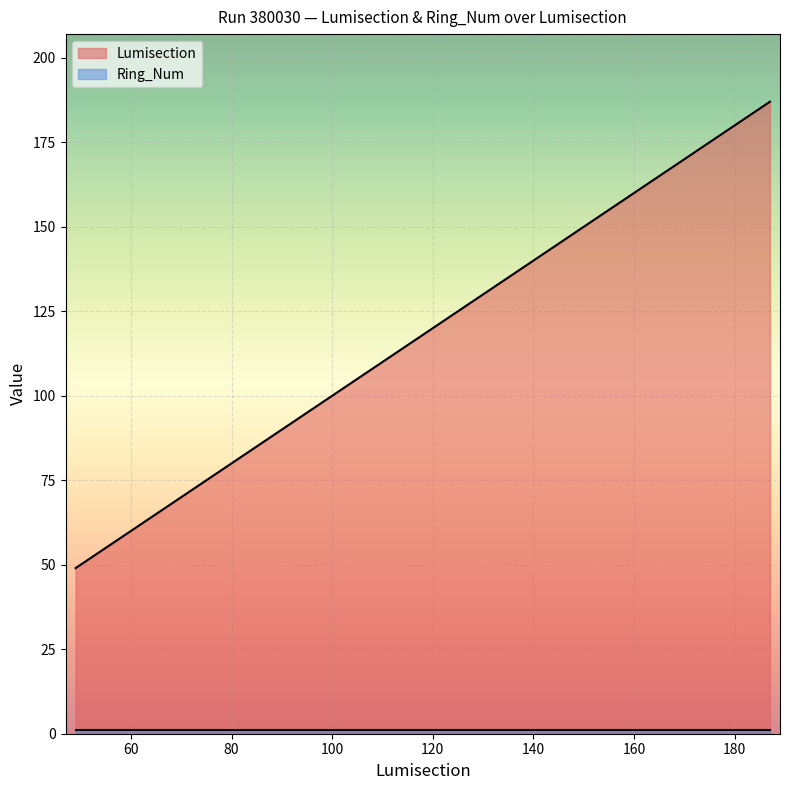

Count the number of categories in the chart.

6